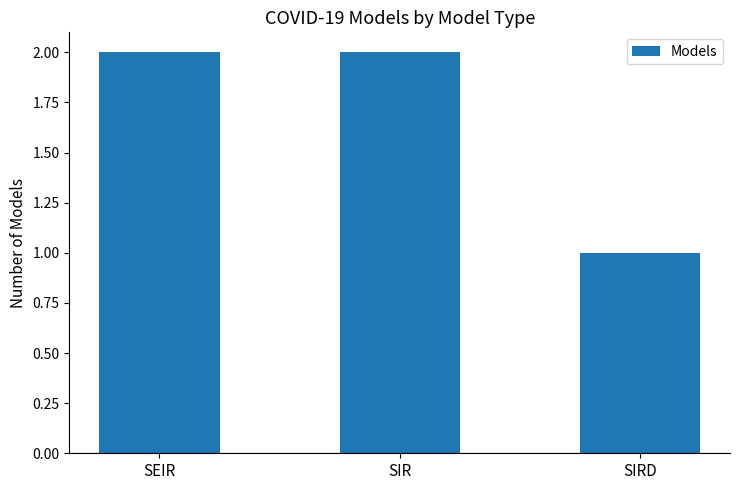

What is the ratio of the value at SIR to the value at SIRD?

2.0